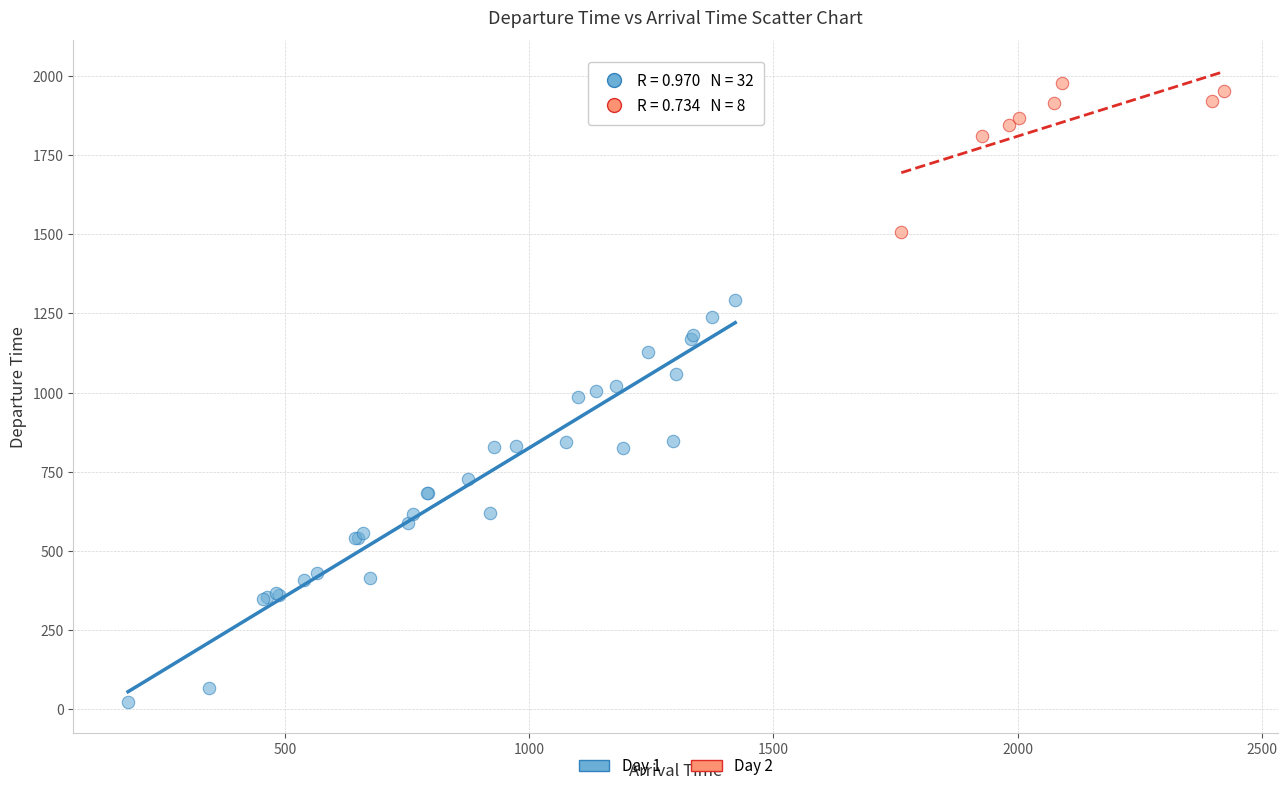

Which series has the widest spread of Y values?

Day 1